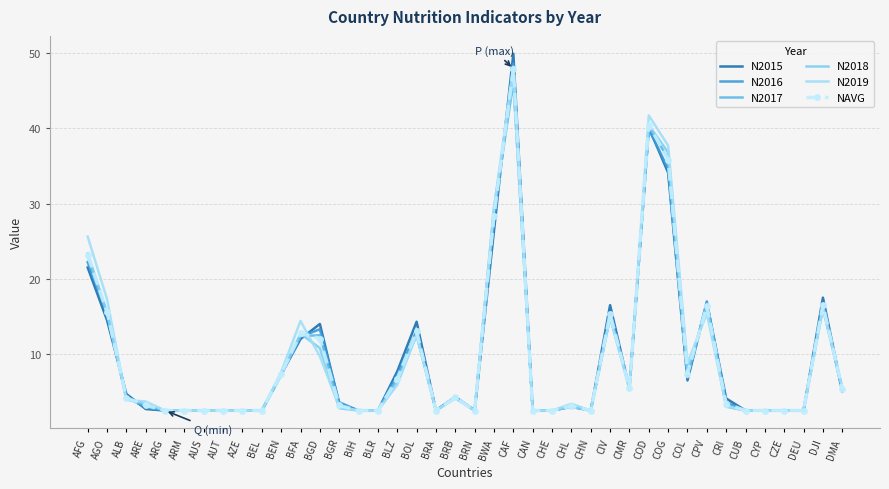

True or false: N2018 and NAVG intersect in this chart.

True